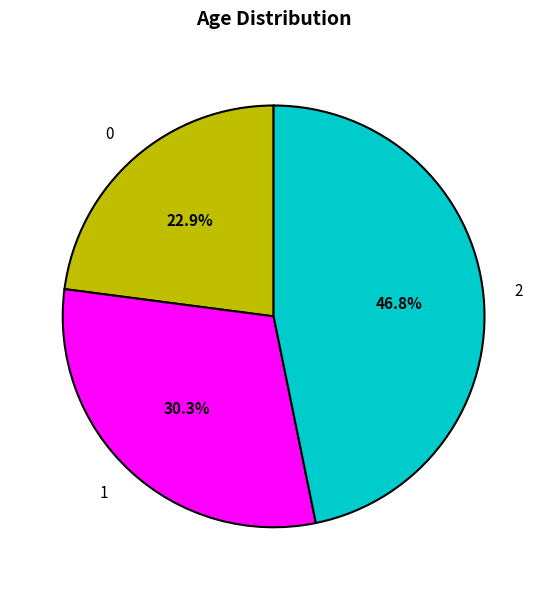

Rank the categories by value from highest to lowest.

2, 1, 0